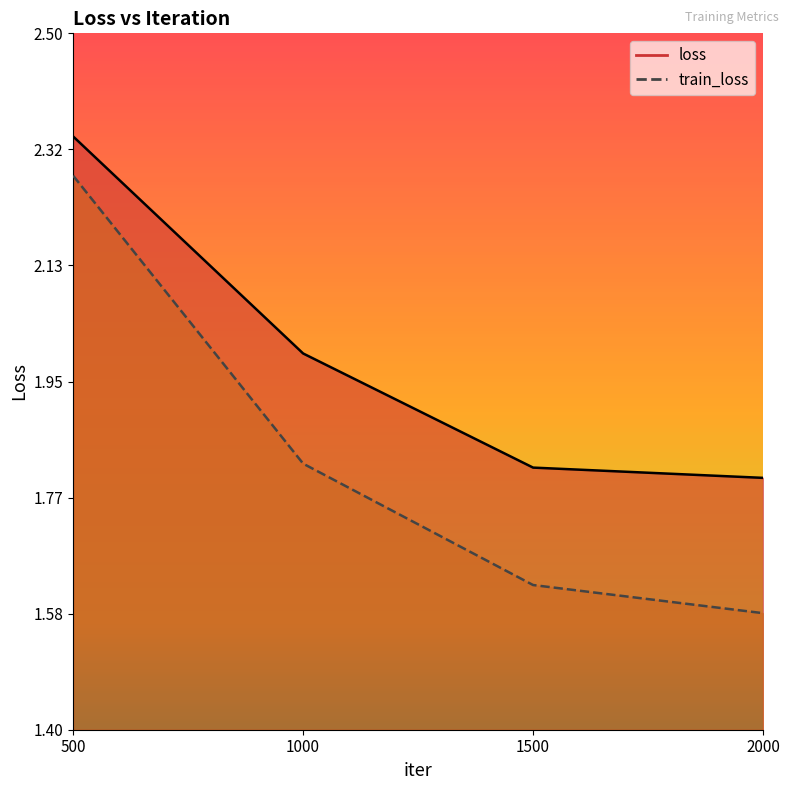

Rank the series by their maximum value, from highest to lowest.

loss, train_loss